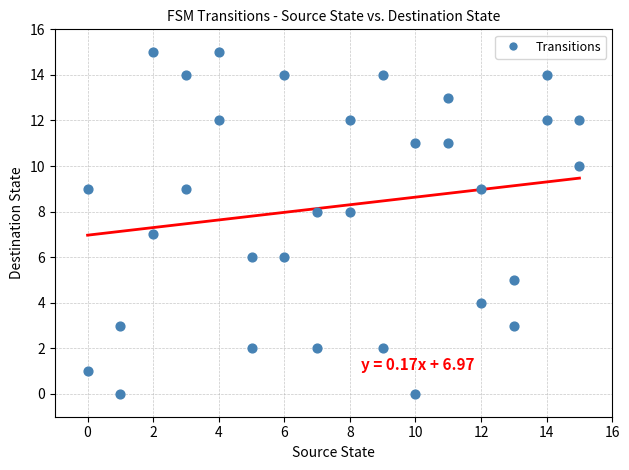

What is the range of X values (max minus min)?

15